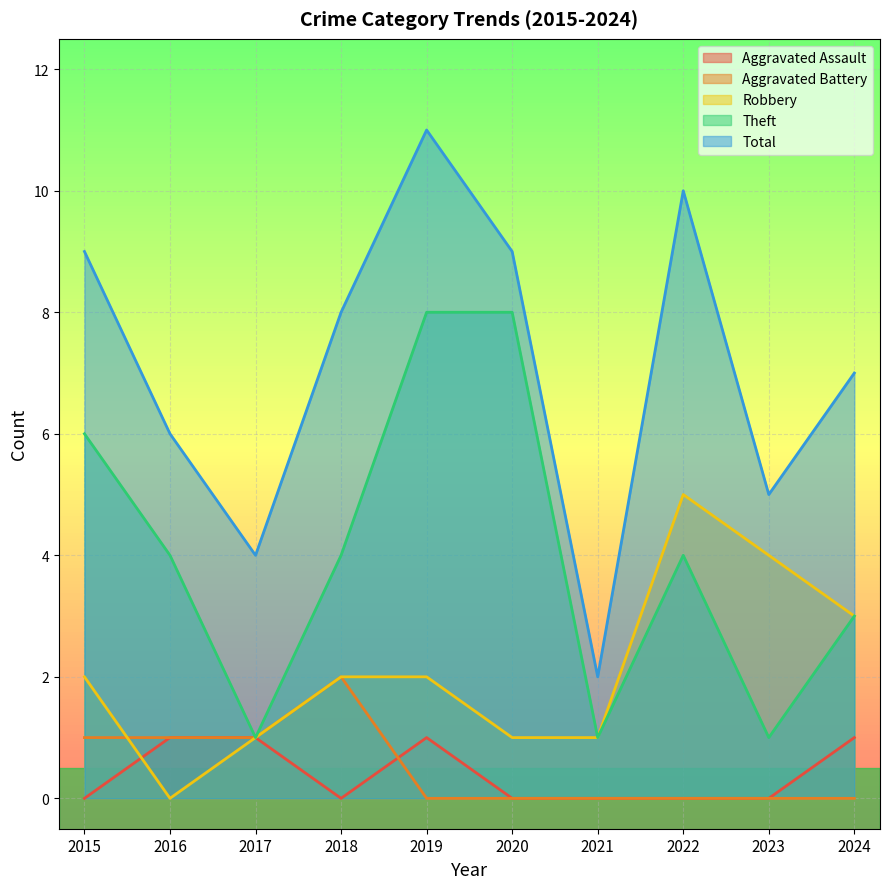

What is the lowest value of the Theft series?

1